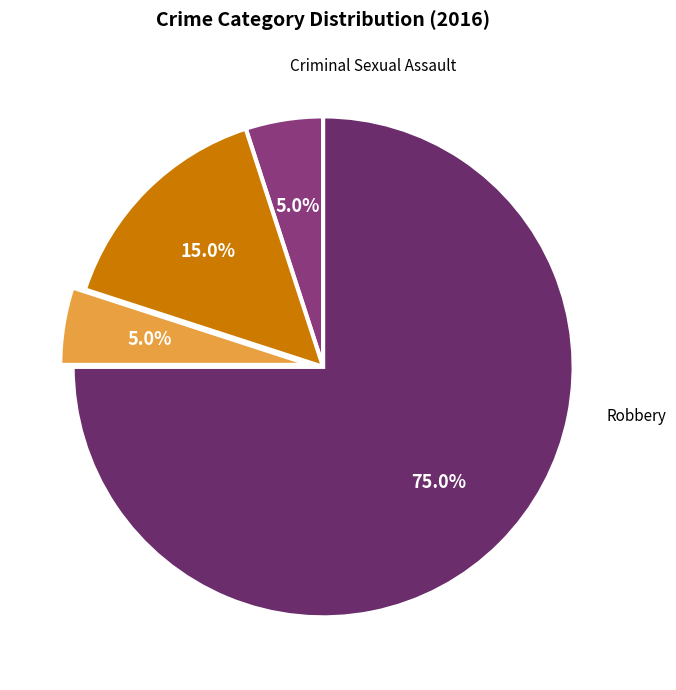

Count the number of slices in the pie.

4